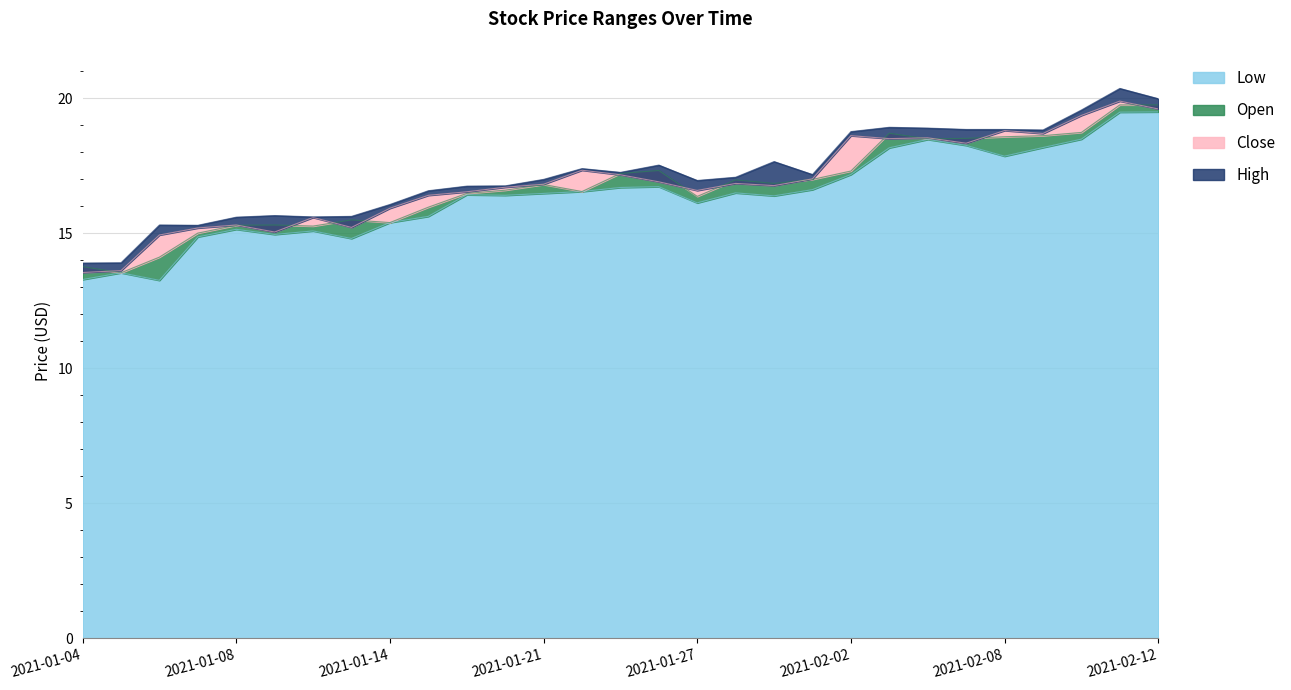

Between 2021-01-26 and 2021-01-15, which is larger?

2021-01-26